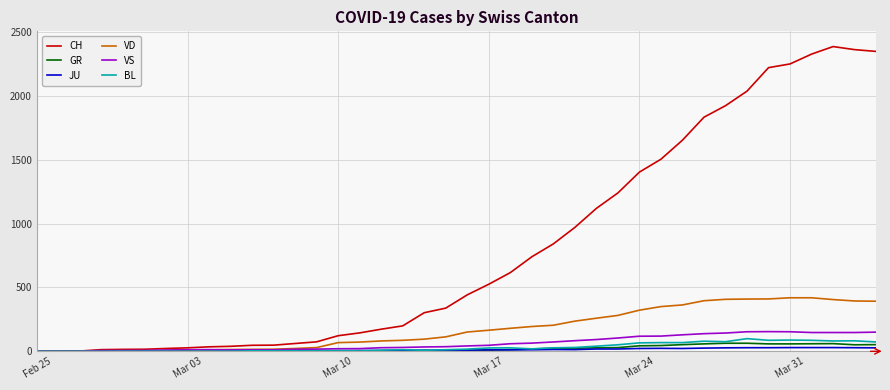

Which series has the largest total across all categories?

CH